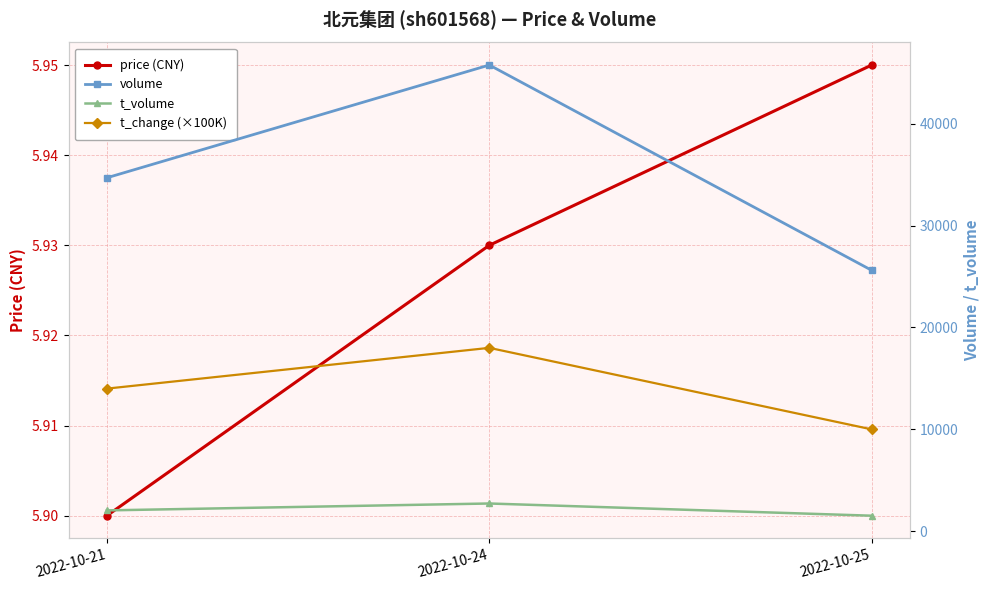

What are all the series names shown in the legend?

price (CNY), volume, t_volume, t_change (×100K)